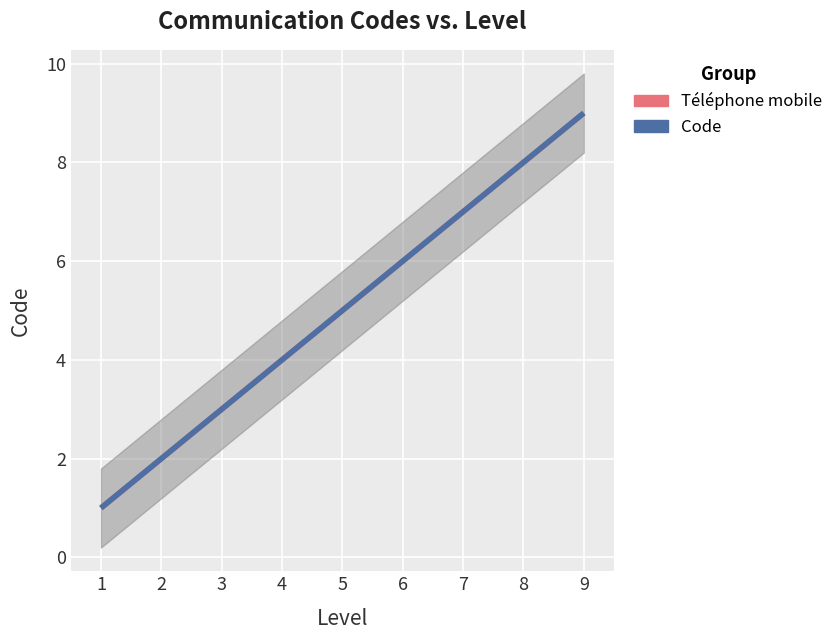

What is the highest value of the Téléphone mobile series?

9